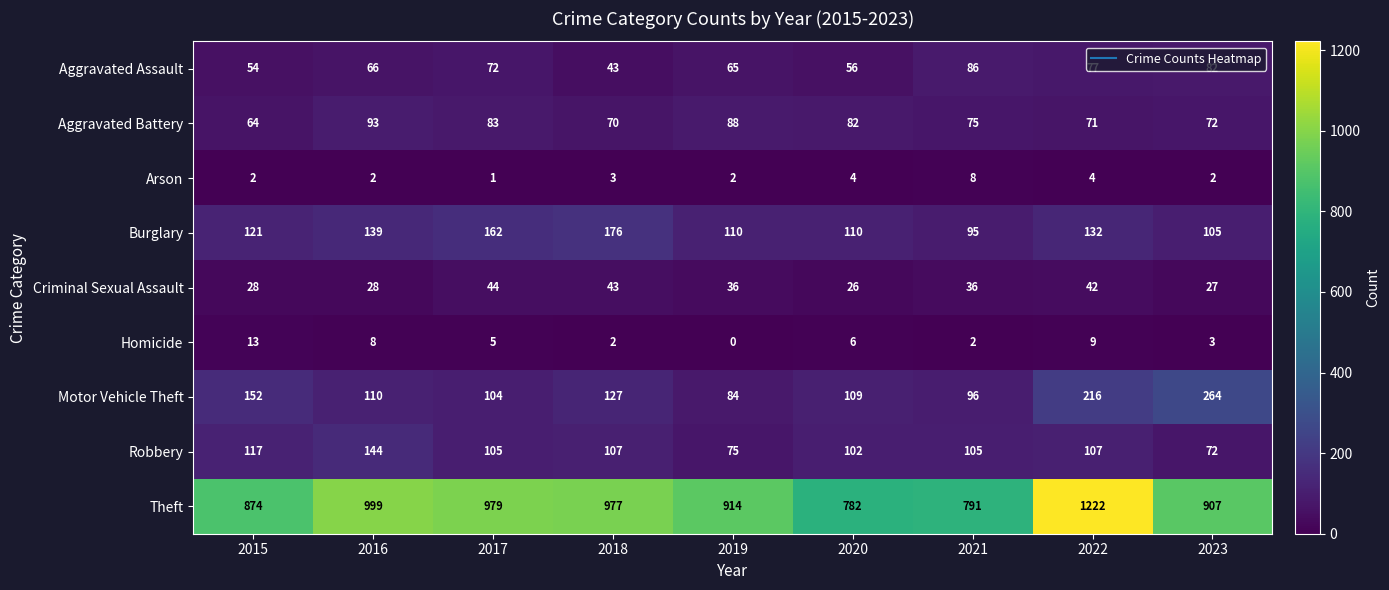

How many data points in Criminal Sexual Assault are less than 36?

4